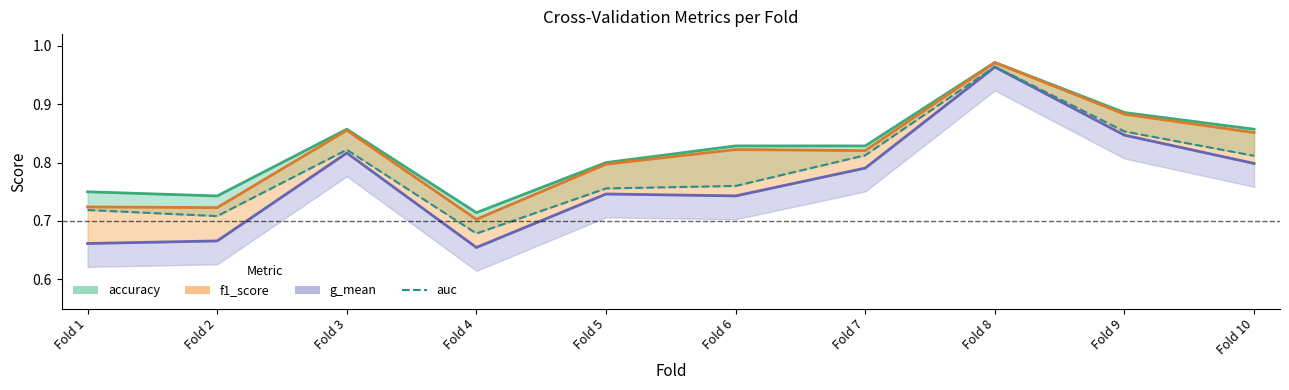

Which series has the largest range (max minus min)?

g_mean